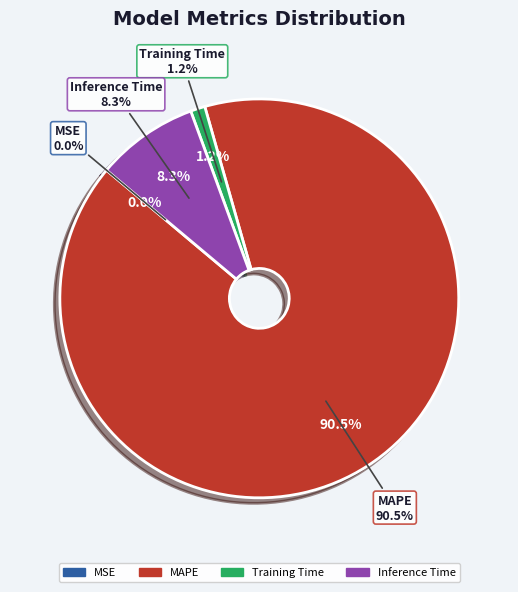

To the nearest percent, what is the difference between the Inference Time and Training Time slice percentages?

7%